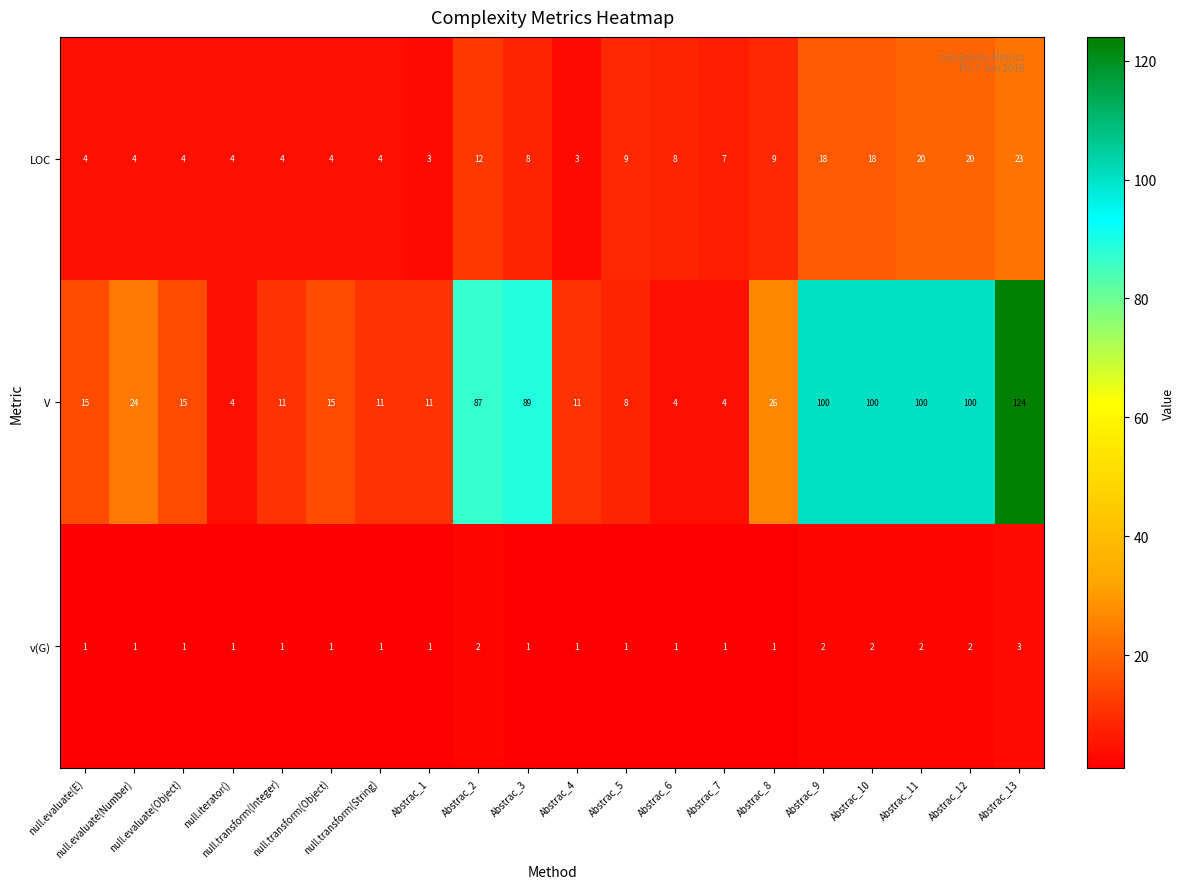

At how many categories does at least one series exceed 84?

7